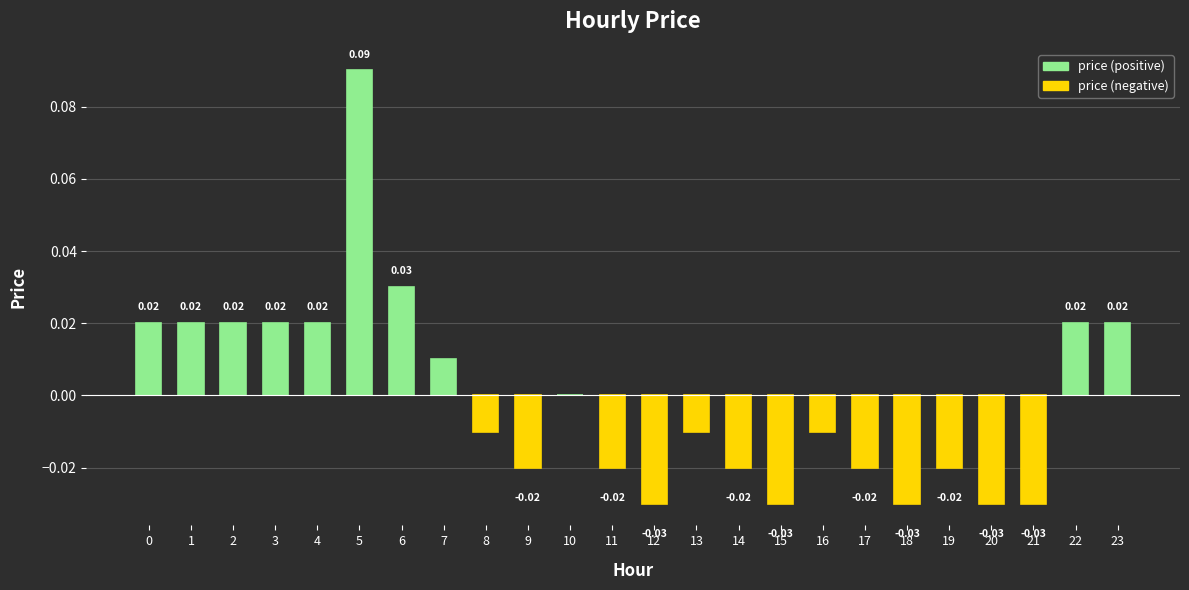

Between 14 and 13, which is larger?

13